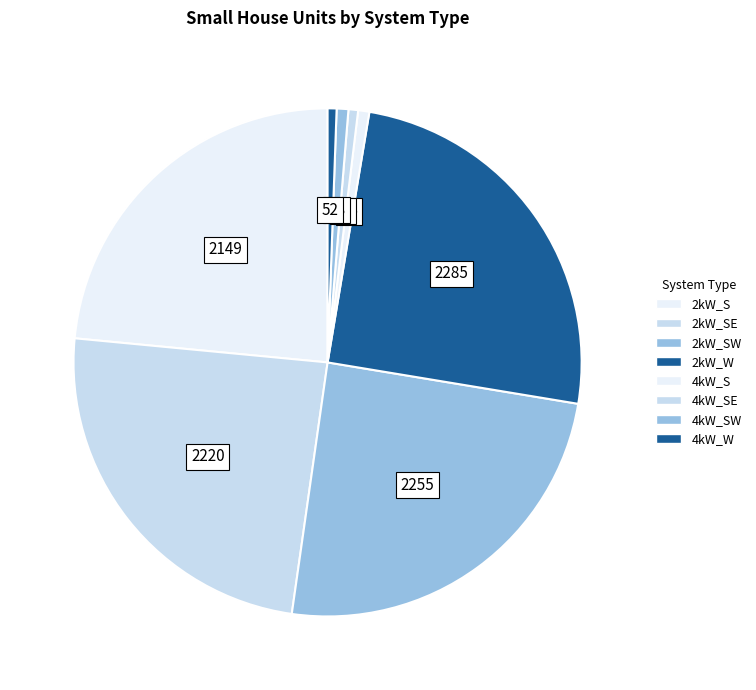

How many segments does this pie chart have?

8